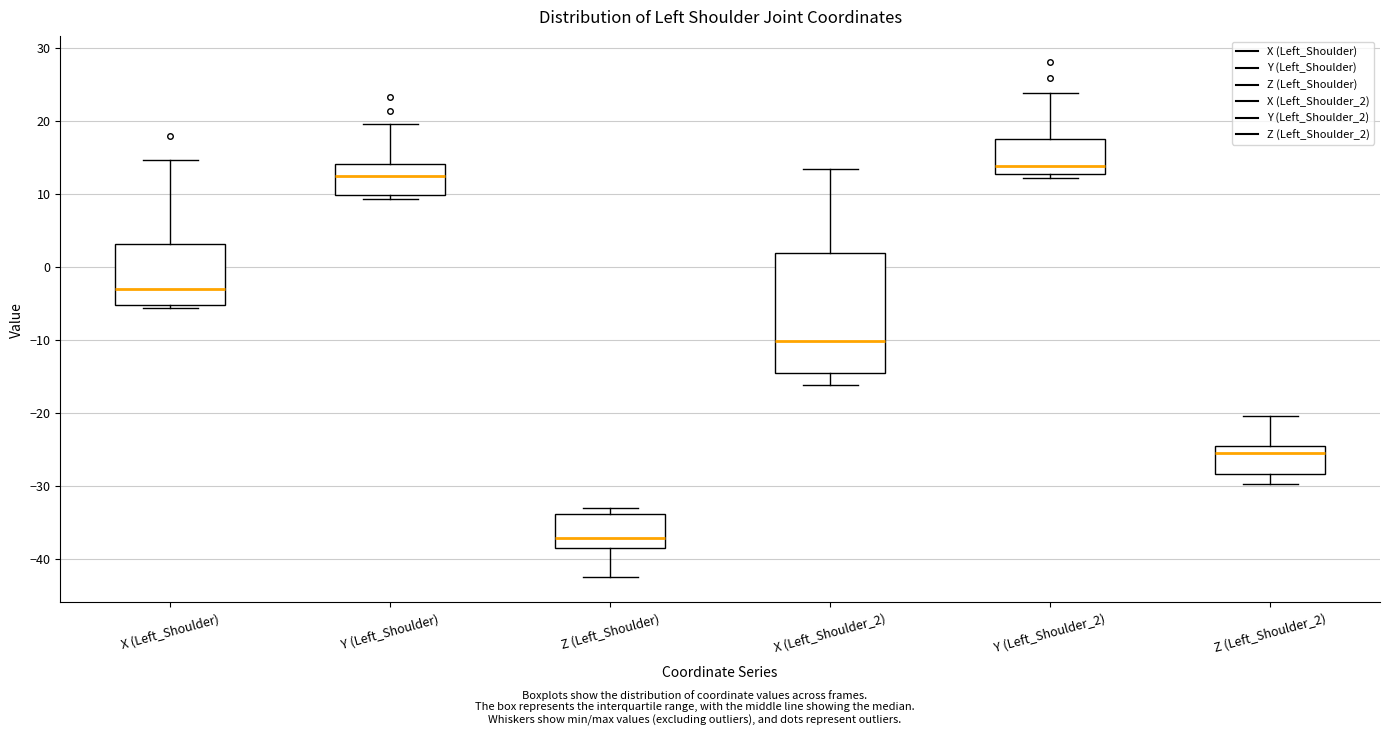

Where does the median line of the box for Z (Left_Shoulder) sit on the y-axis? The values are not printed on the chart, so give them approximately, as read against the axis.

-37